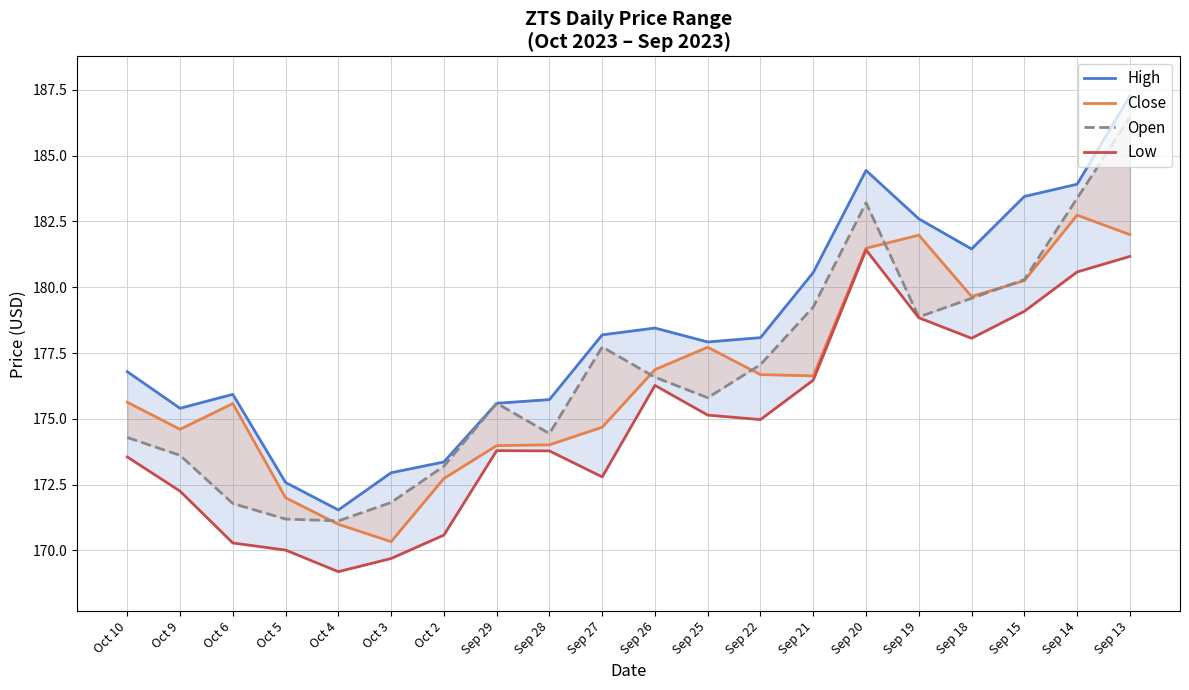

What is the difference between the second highest and minimum values in the Open series?

12.3